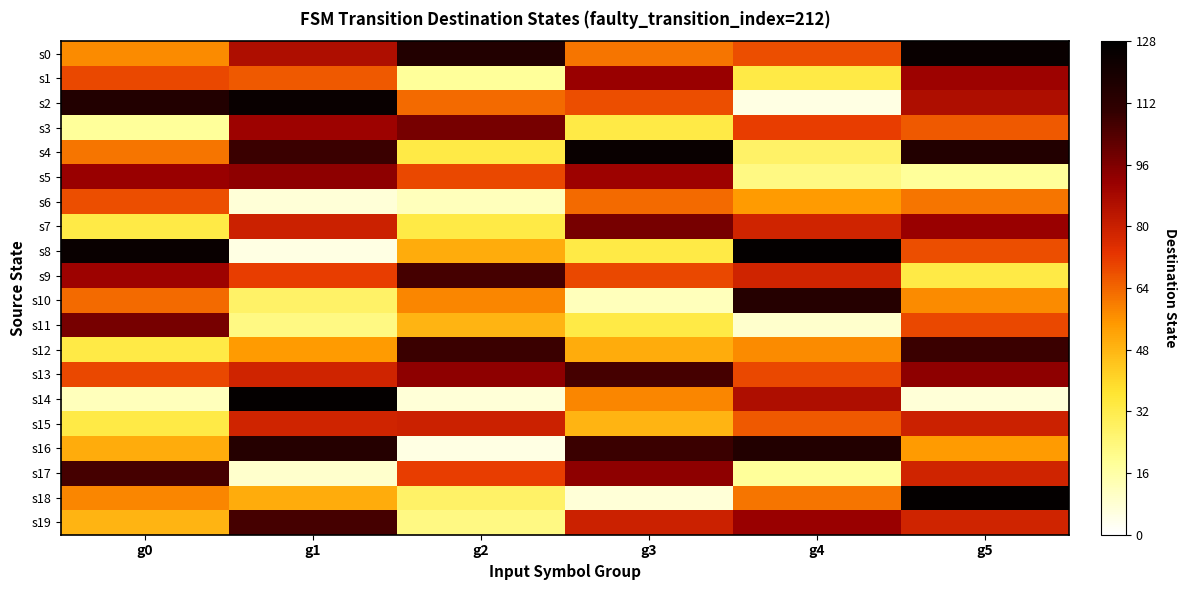

Reading right to left, what are all the values shown in this chart?

s0: g5=124	g4=68	g3=61	g2=115	g1=86	g0=57
s1: g5=90	g4=33	g3=91	g2=18	g1=66	g0=69
s2: g5=86	g4=5	g3=68	g2=63	g1=124	g0=115
s3: g5=66	g4=71	g3=33	g2=97	g1=90	g0=18
s4: g5=115	g4=27	g3=124	g2=33	g1=108	g0=61
s5: g5=18	g4=22	g3=90	g2=69	g1=93	g0=91
s6: g5=61	g4=54	g3=63	g2=12	g1=7	g0=68
s7: g5=91	g4=78	g3=97	g2=33	g1=79	g0=33
s8: g5=68	g4=126	g3=33	g2=50	g1=5	g0=124
s9: g5=33	g4=78	g3=69	g2=106	g1=71	g0=90
s10: g5=57	g4=114	g3=12	g2=58	g1=27	g0=63
s11: g5=69	g4=9	g3=33	g2=48	g1=22	g0=97
s12: g5=108	g4=57	g3=50	g2=108	g1=54	g0=33
s13: g5=93	g4=69	g3=106	g2=93	g1=78	g0=69
s14: g5=7	g4=86	g3=58	g2=7	g1=126	g0=12
s15: g5=79	g4=66	g3=48	g2=79	g1=78	g0=33
s16: g5=54	g4=115	g3=108	g2=5	g1=114	g0=50
s17: g5=78	g4=18	g3=93	g2=71	g1=9	g0=106
s18: g5=126	g4=61	g3=7	g2=27	g1=50	g0=58
s19: g5=78	g4=91	g3=79	g2=22	g1=106	g0=48